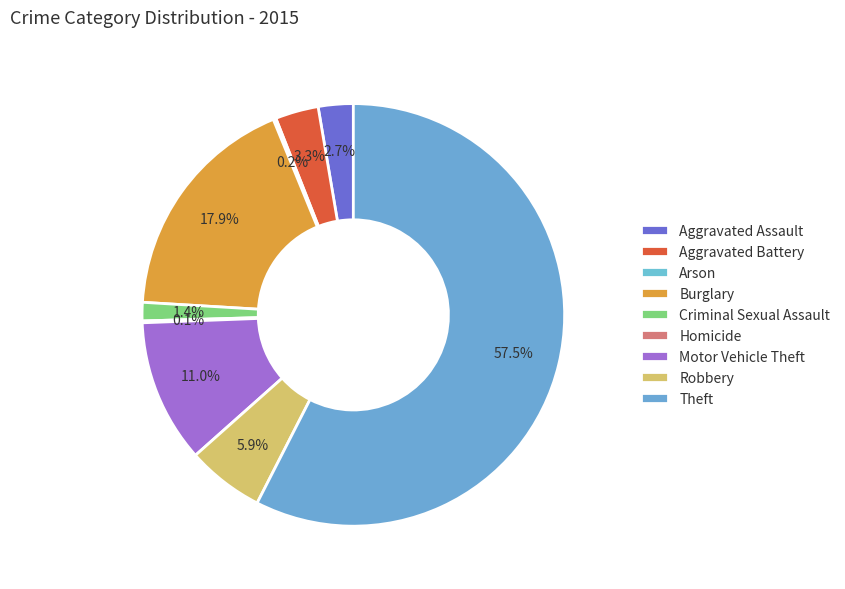

To the nearest percent, what is the difference between the largest and smallest slice percentages?

57%